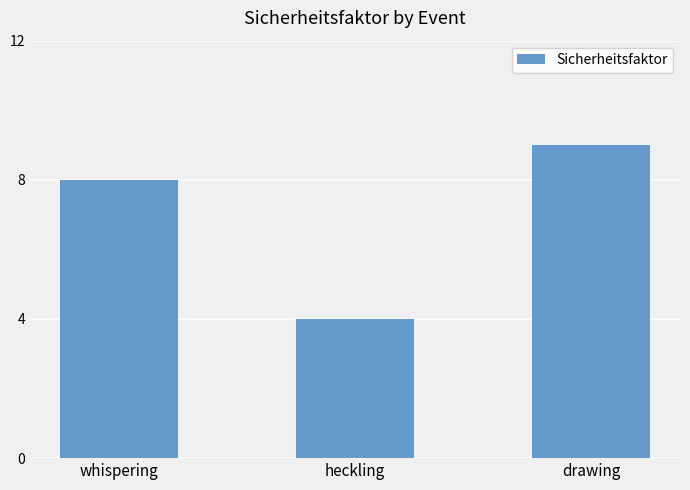

At which category does the chart reach its minimum across all series?

heckling